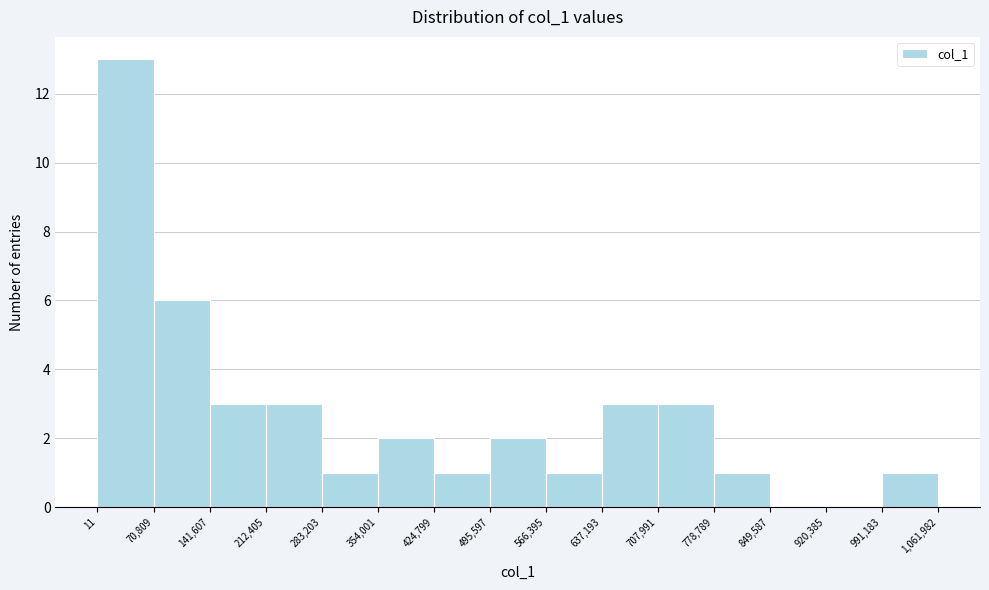

Which range on the x-axis has the tallest bar?

11 to 70,809